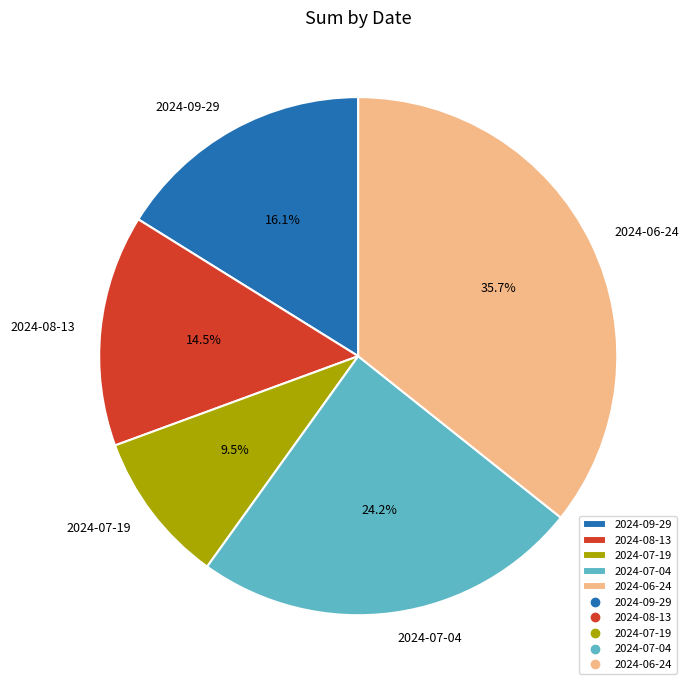

What is the total percentage of 2024-07-19 and 2024-09-29?

25.6%